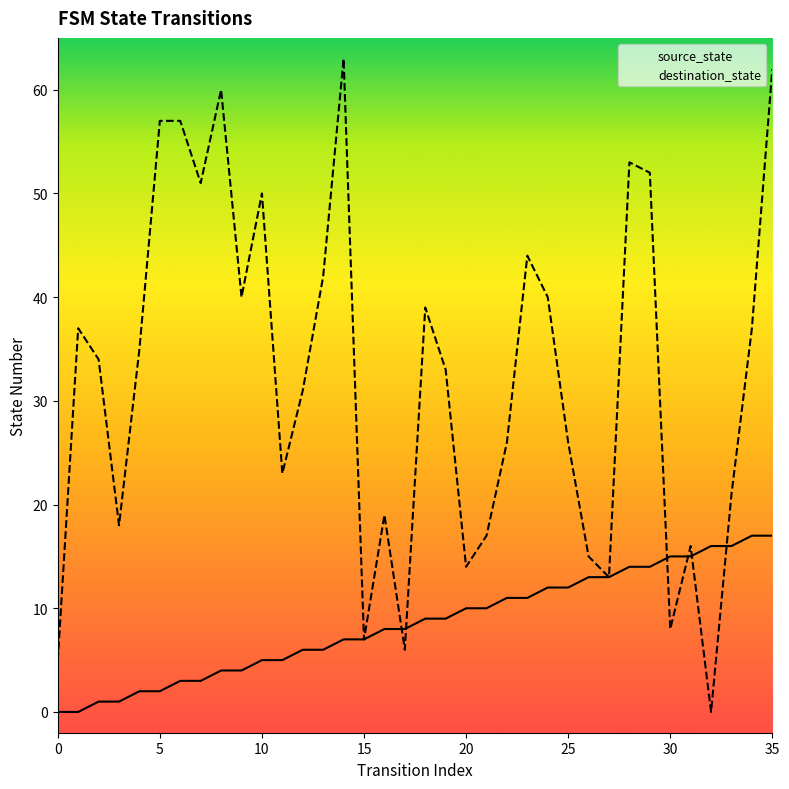

What is the spread (max minus min) of values at 20?

4